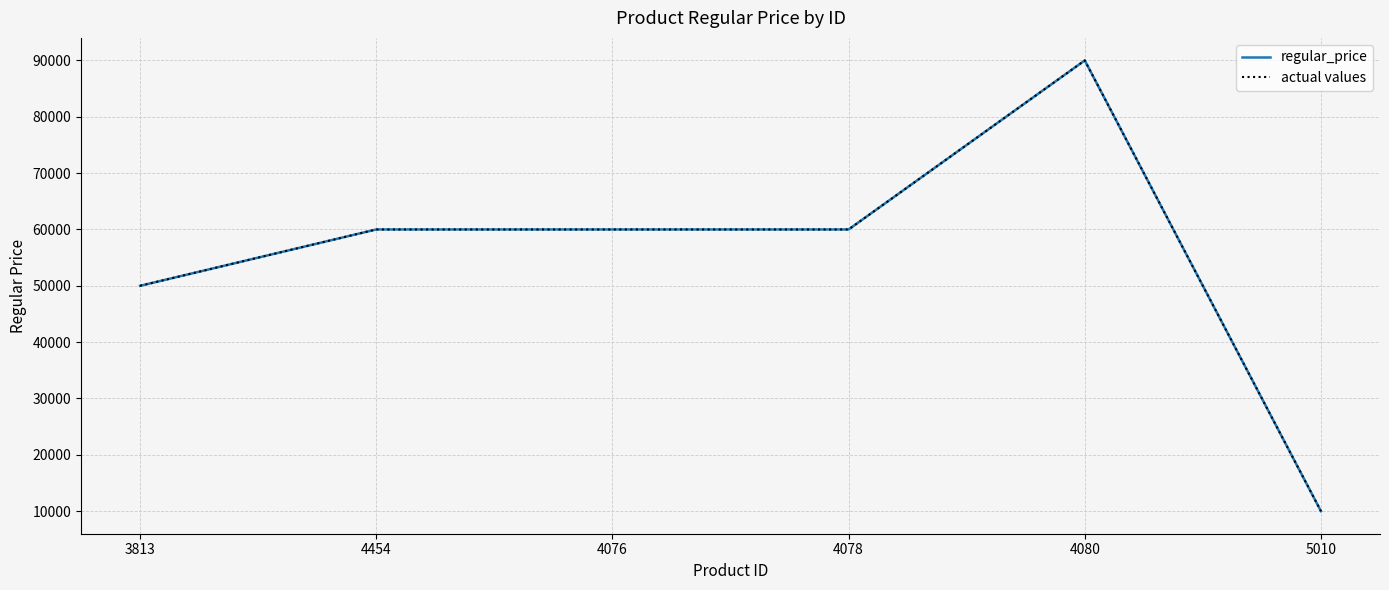

The regular_price series shows 60000 at 4076. True or false?

True